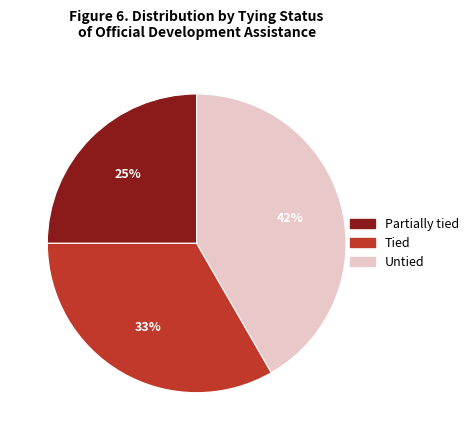

To the nearest percent, what percentage of the pie is Tied?

33%